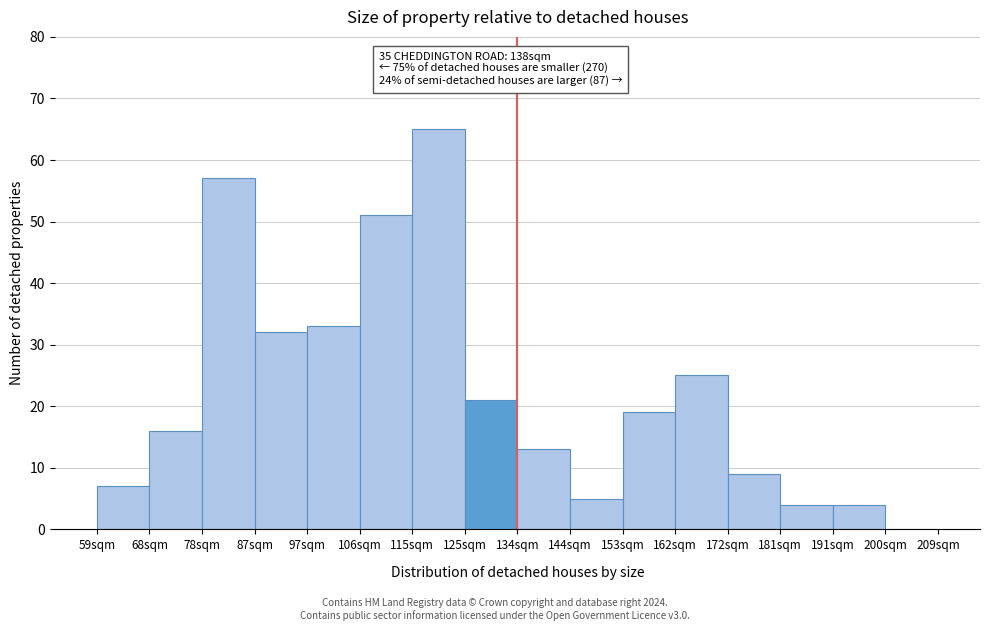

Reading right to left, transcribe all the data shown in this chart.

200sqm=0	191sqm=4	181sqm=4	172sqm=9	162sqm=25	153sqm=19	144sqm=5	134sqm=13	125sqm=21	115sqm=65	106sqm=51	97sqm=33	87sqm=32	78sqm=57	68sqm=16	59sqm=7